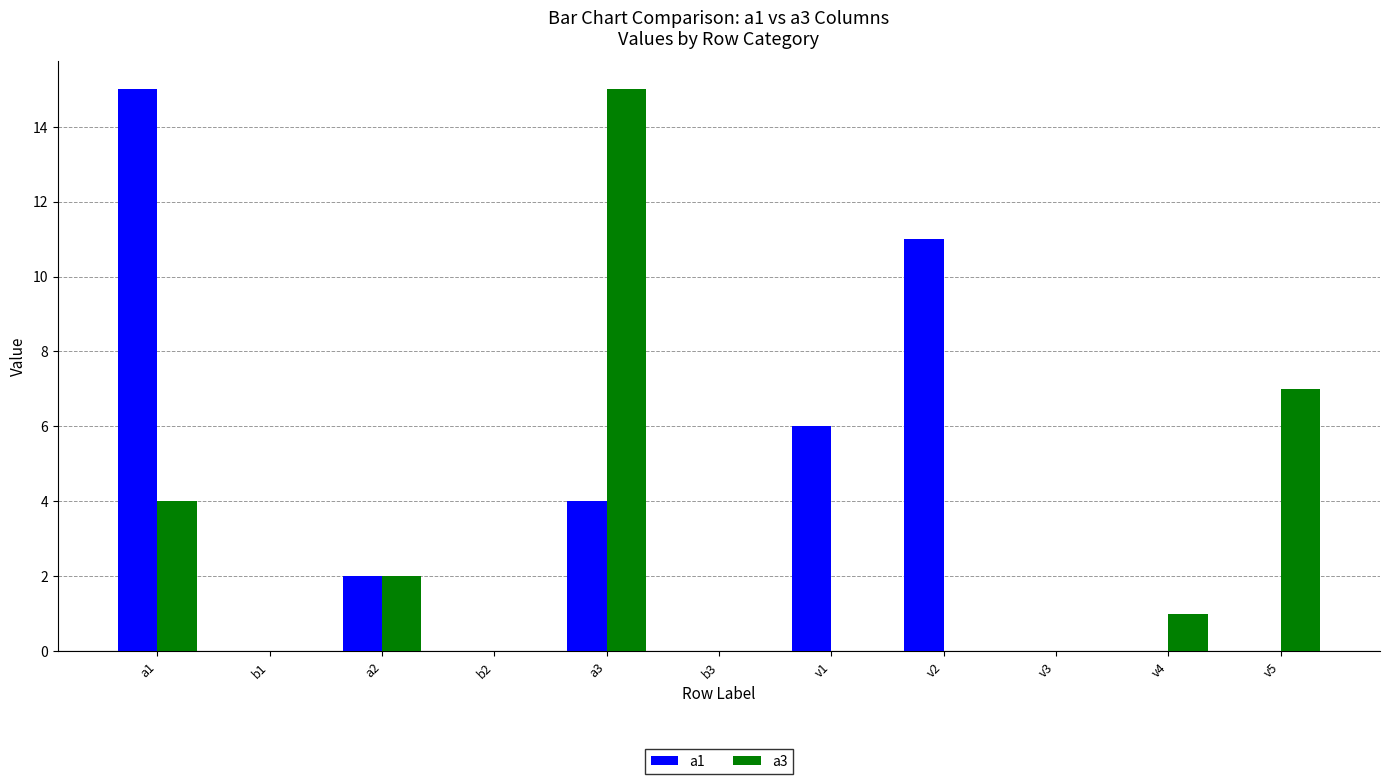

What is the sum of the a3 values at v2 and a1?

4